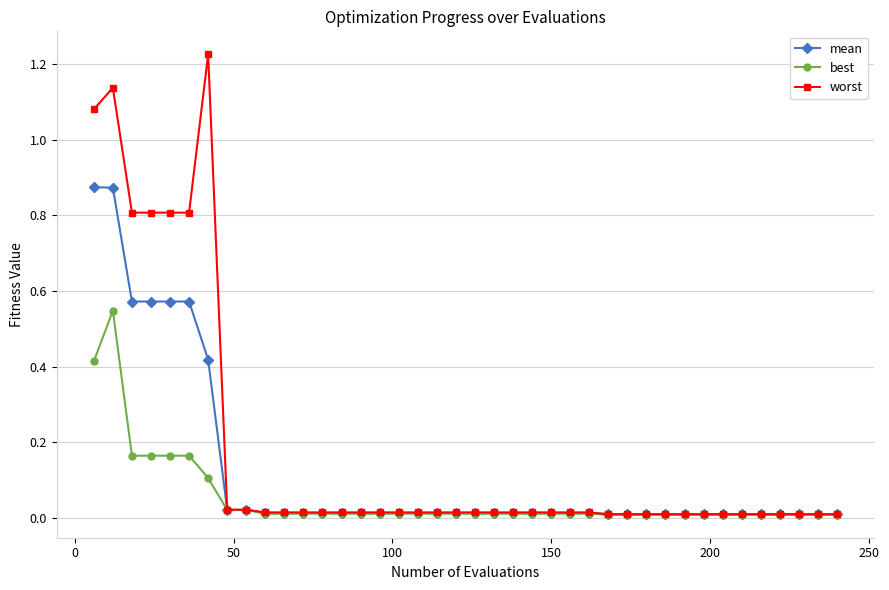

Rank the series by their maximum value, from highest to lowest.

worst, mean, best